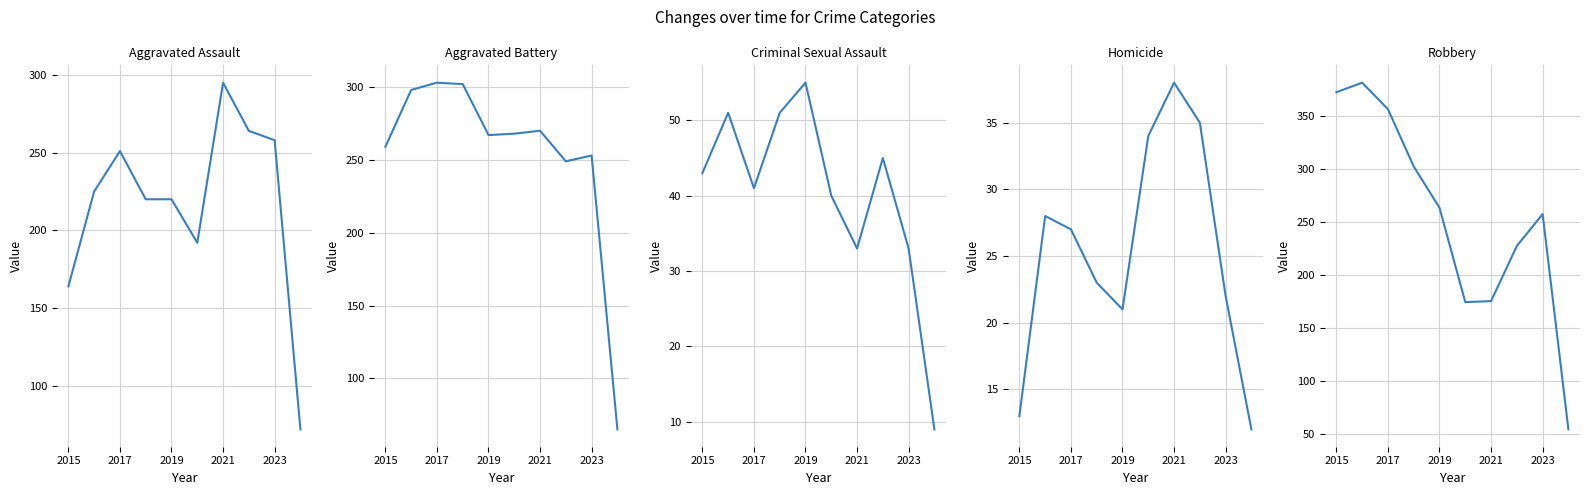

At how many categories does at least one series exceed 257?

9